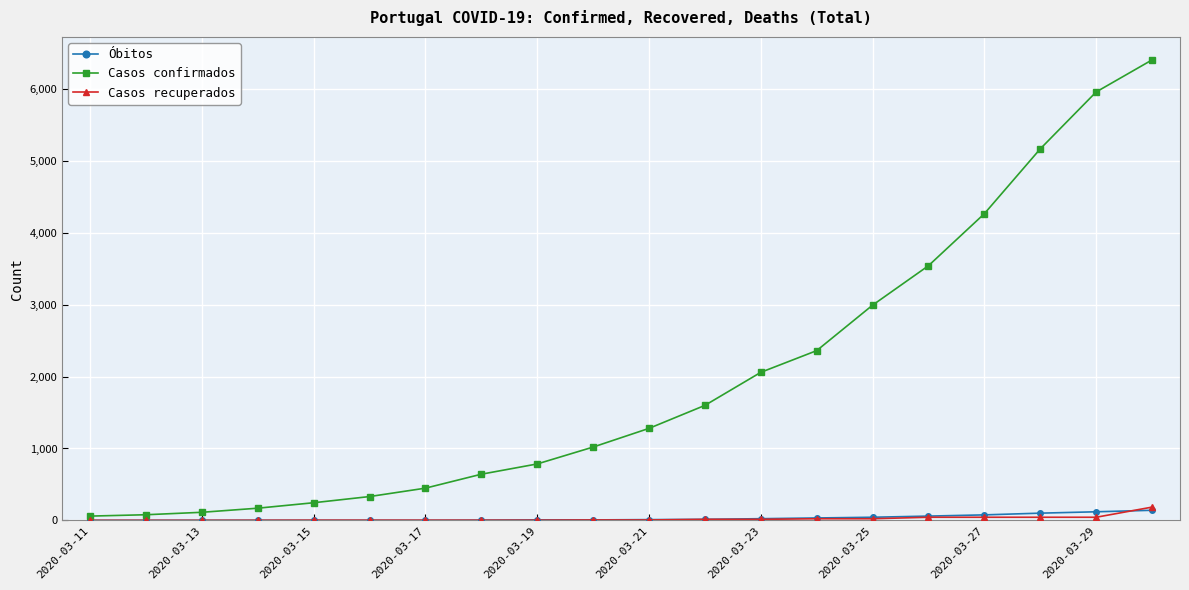

Is this an area chart (filled region under the line)?

No